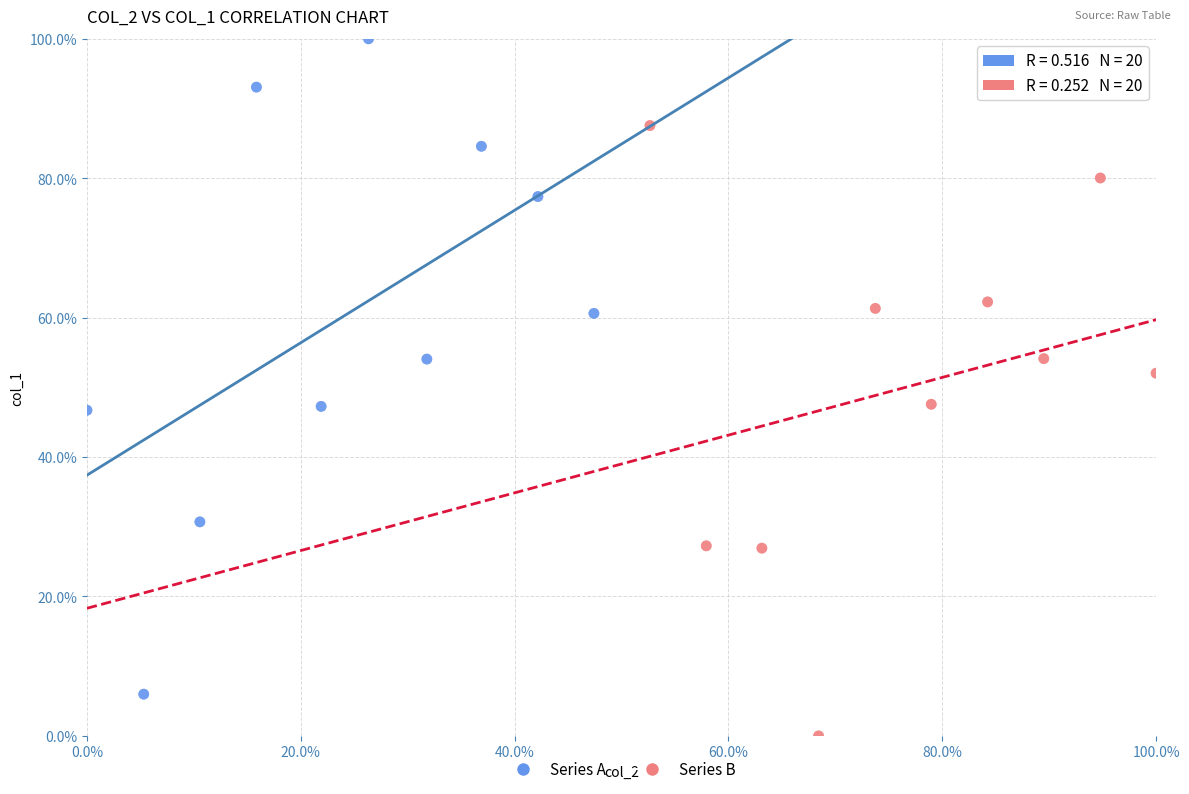

Which series contains the highest Y value?

Series A